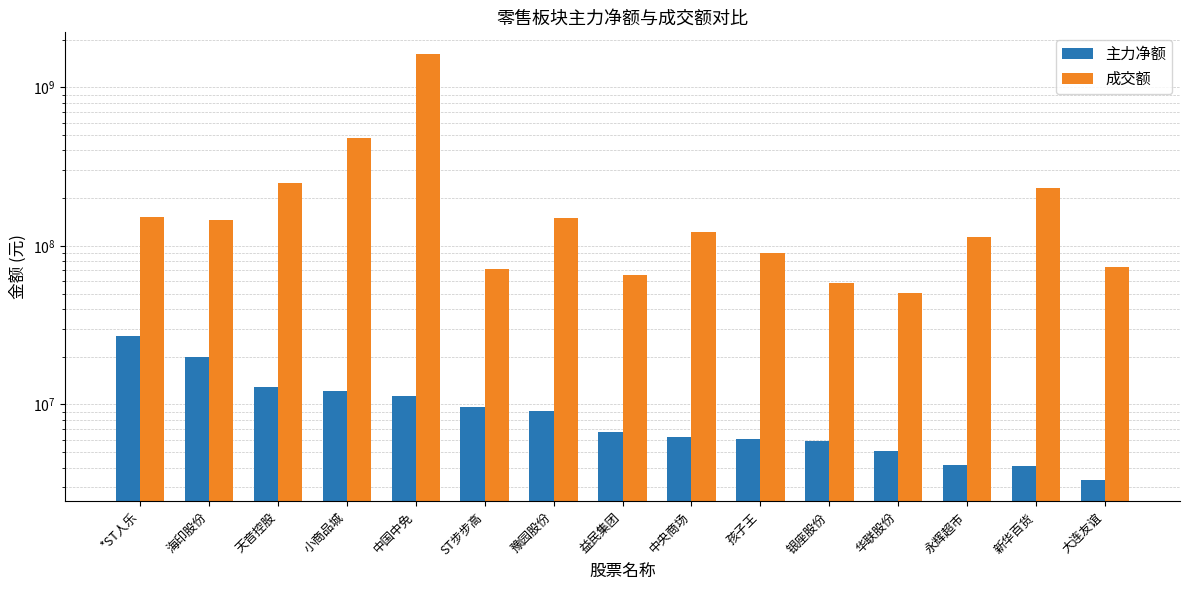

Where does the 主力净额 series first go above 6675219?

*ST人乐